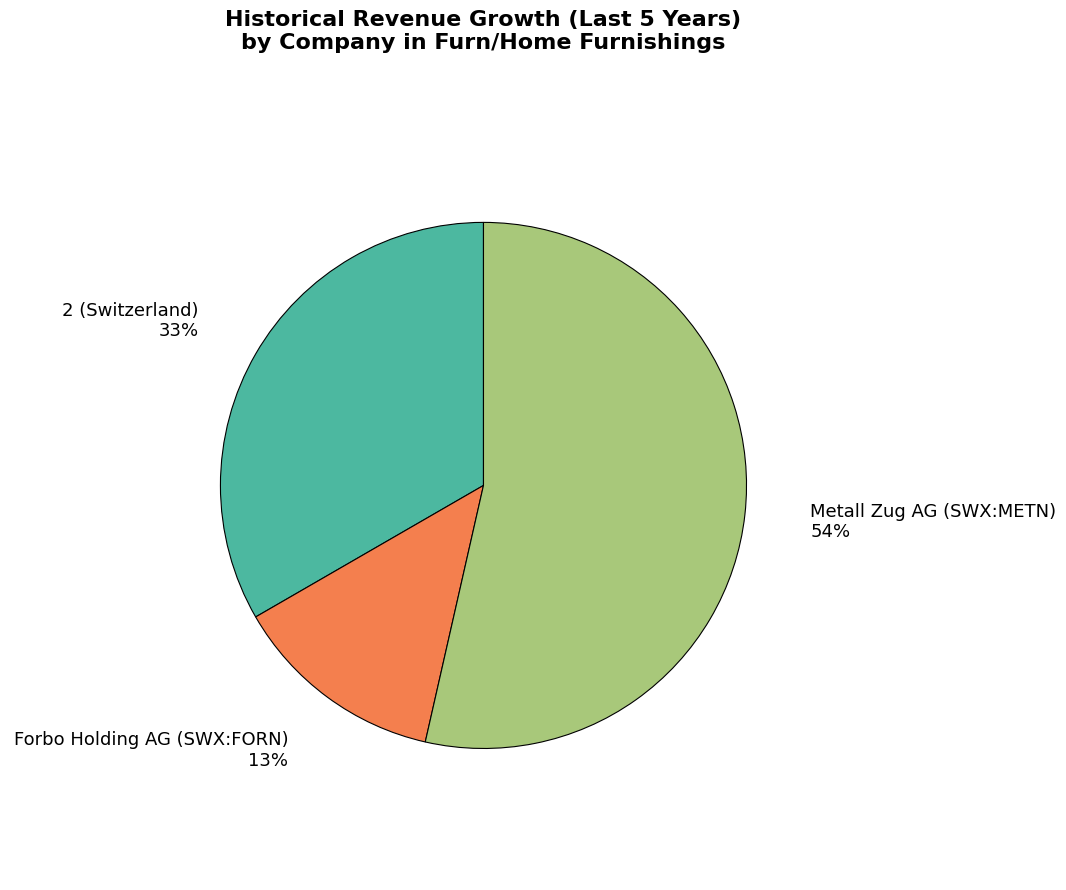

Between Forbo Holding AG (SWX:FORN) and Metall Zug AG (SWX:METN), which is larger?

Metall Zug AG (SWX:METN)